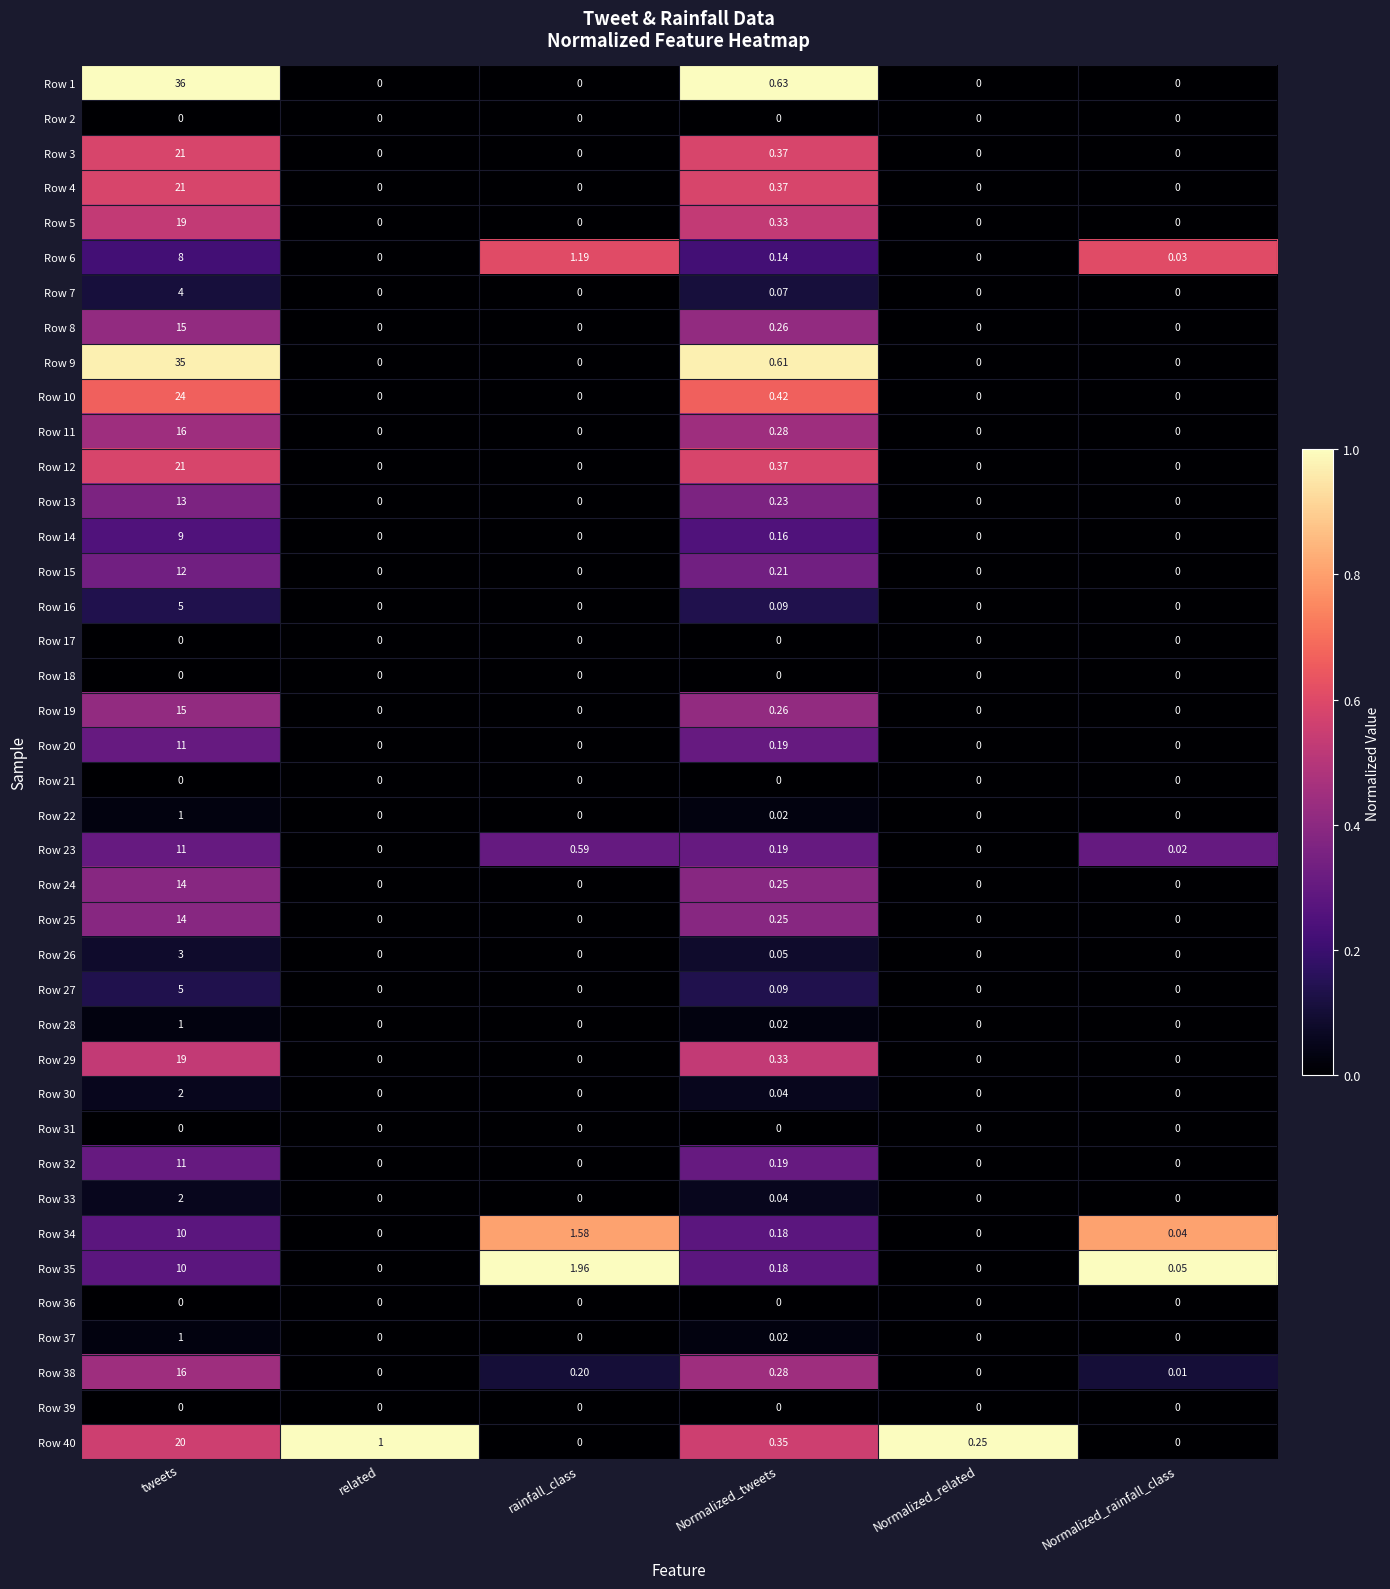

Which series has the largest range (max minus min)?

Row 1